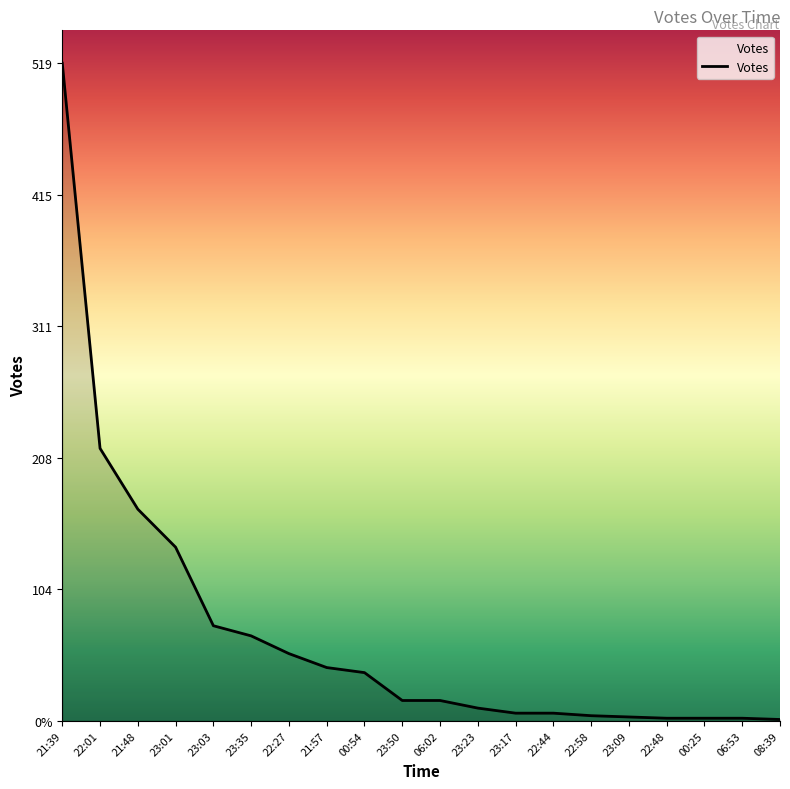

At which category does the chart reach its peak across all series?

21:39